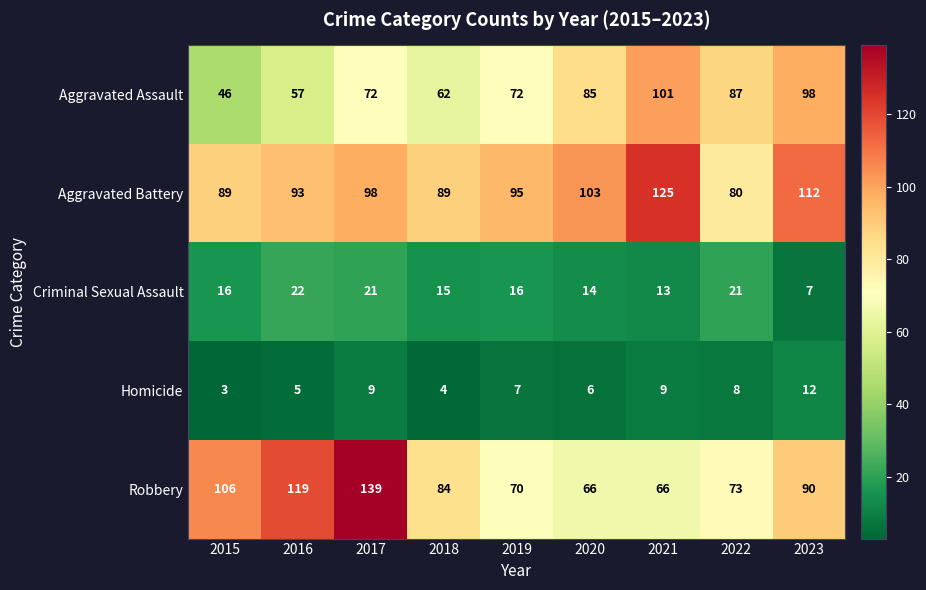

The Aggravated Battery series shows 158 at 2019. True or false?

False